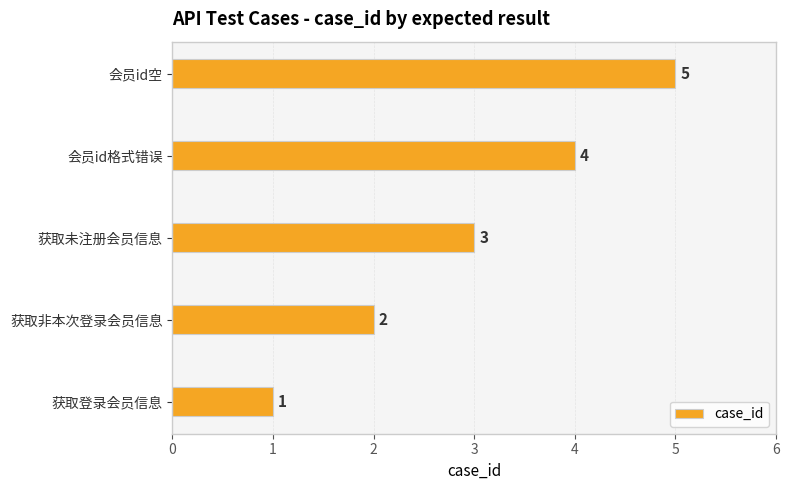

How many series are shown in this chart?

1